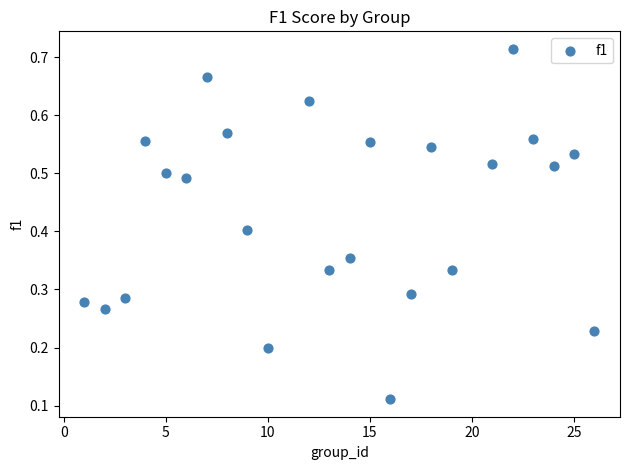

What is the range of X values (max minus min)?

25.0